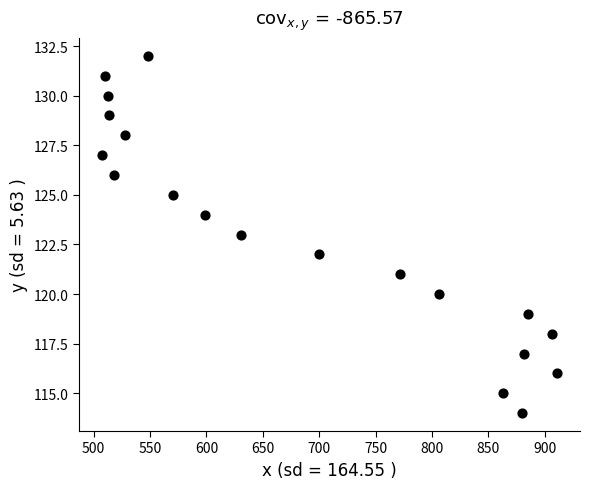

What is the range of Y values (max minus min)?

18